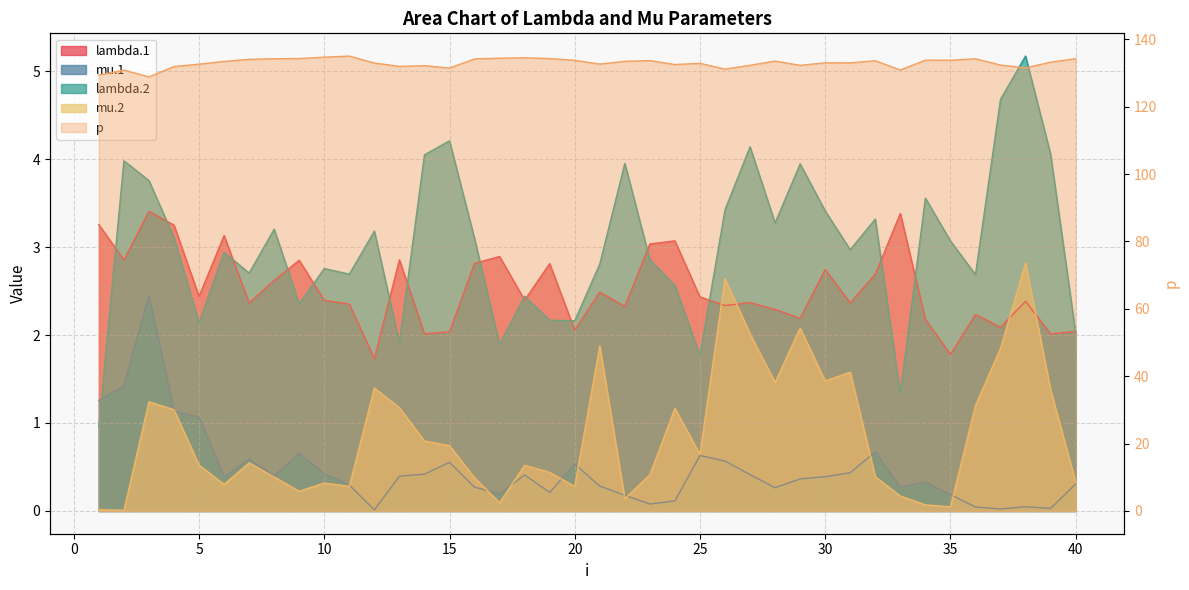

How many lines are shown in the chart?

5